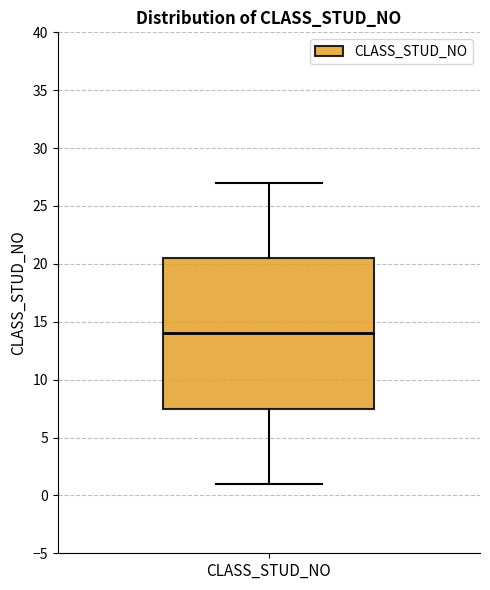

Read this box plot against the y-axis: the position of the median line, the range covered by the box, and the ends of both whiskers. The values are not printed on the chart, so give them approximately, as read against the axis.

median 14.0, box 7.5 to 20.5, whiskers 1.0 to 27.0